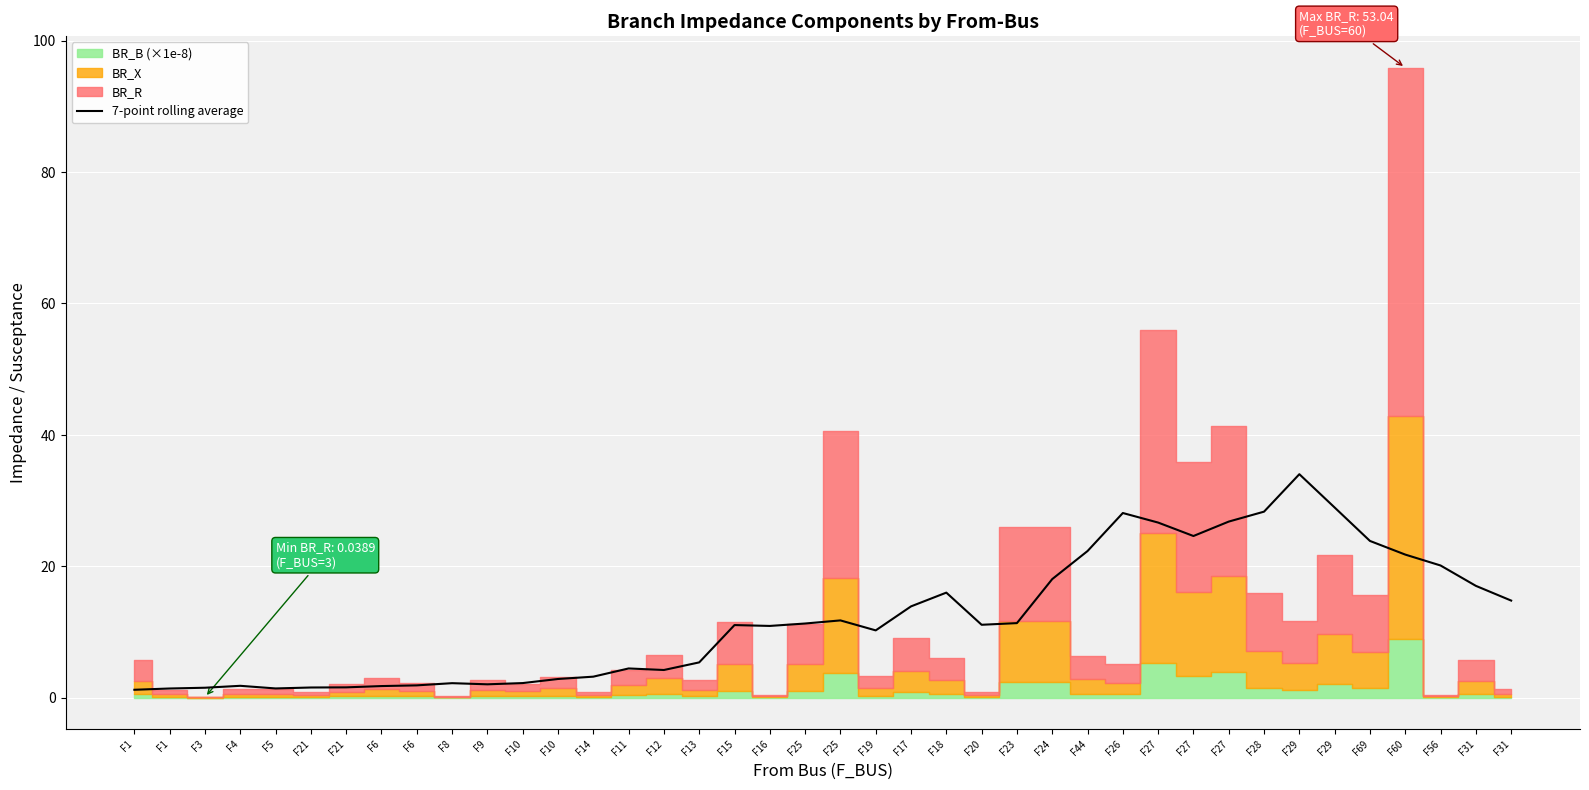

What is the change in value from F6 to F18?

+14.2